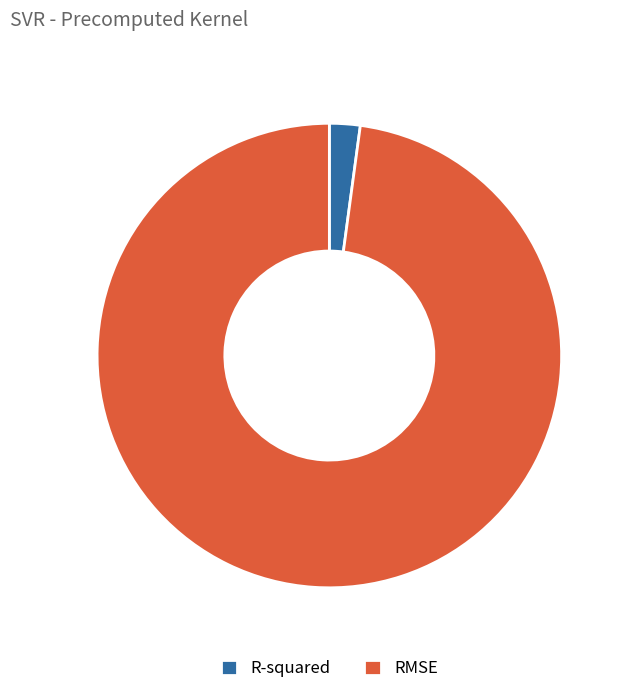

What is the majority slice?

RMSE